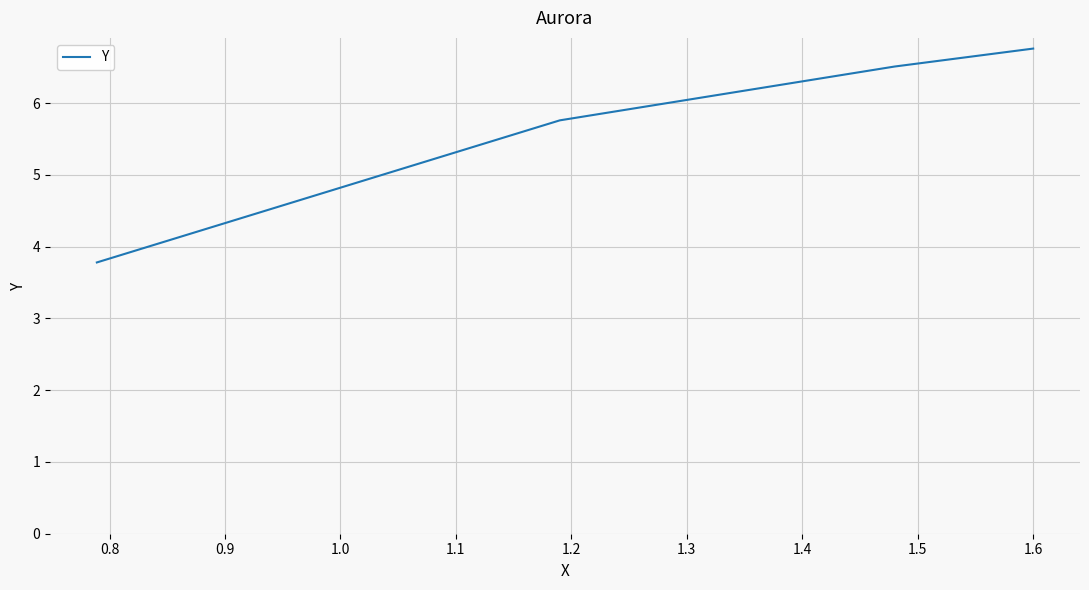

What is the difference between the maximum and minimum values?

3.0